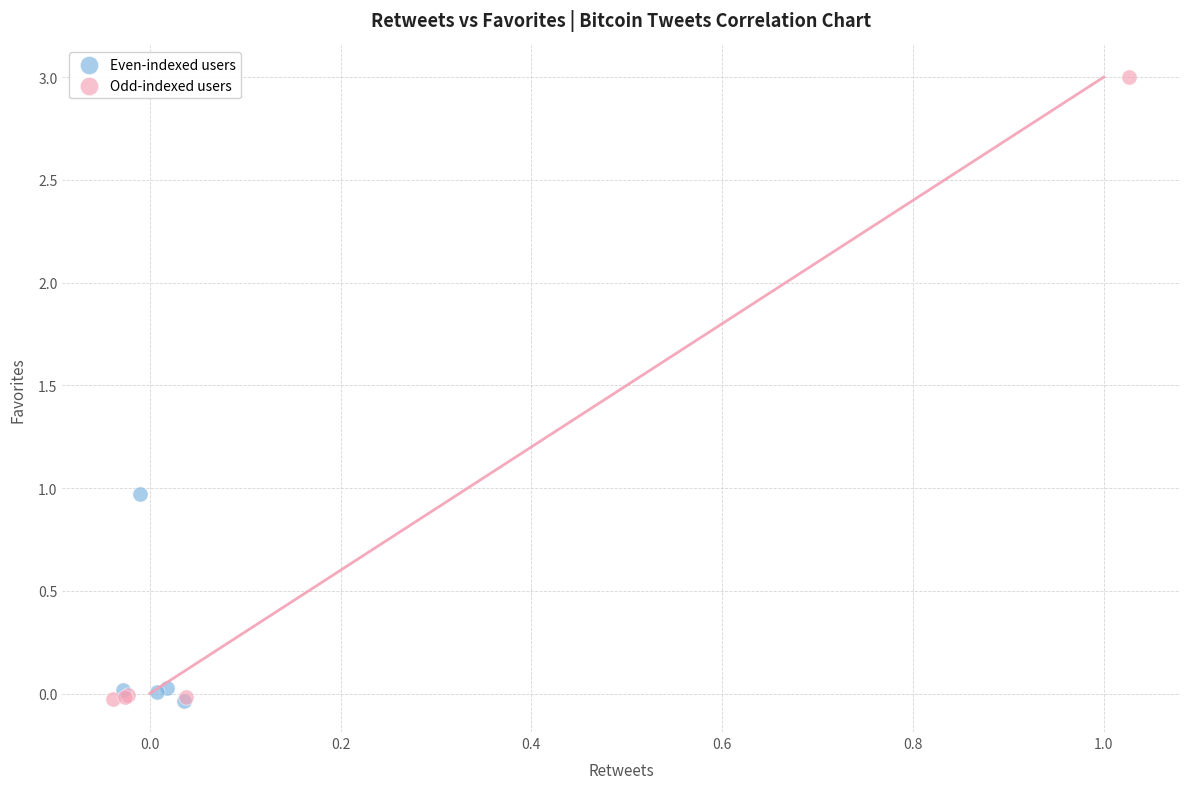

Which series has the widest spread of Y values?

Odd-indexed users